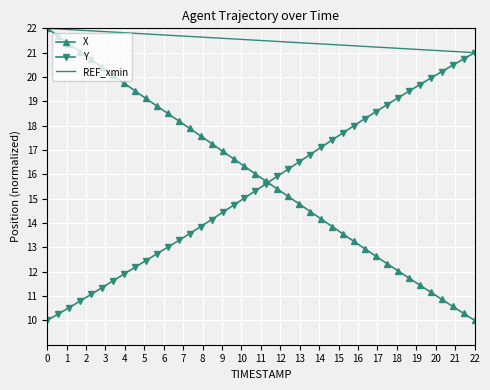

True or false: X has more than 1 points higher than both neighbors.

False